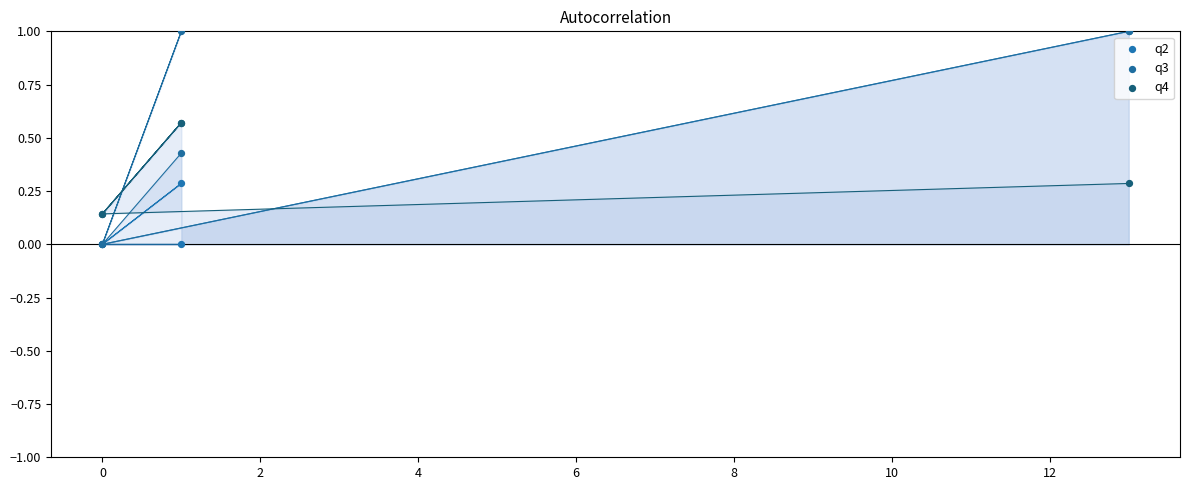

Which series has the largest Y range (max minus min)?

q2